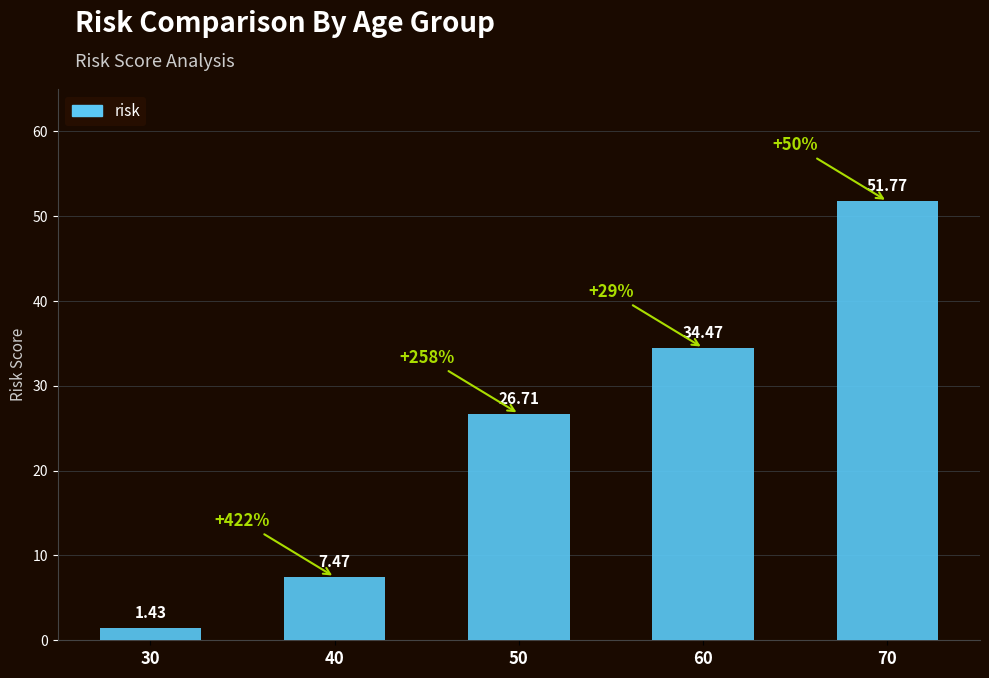

At which category does the chart reach its peak across all series?

70